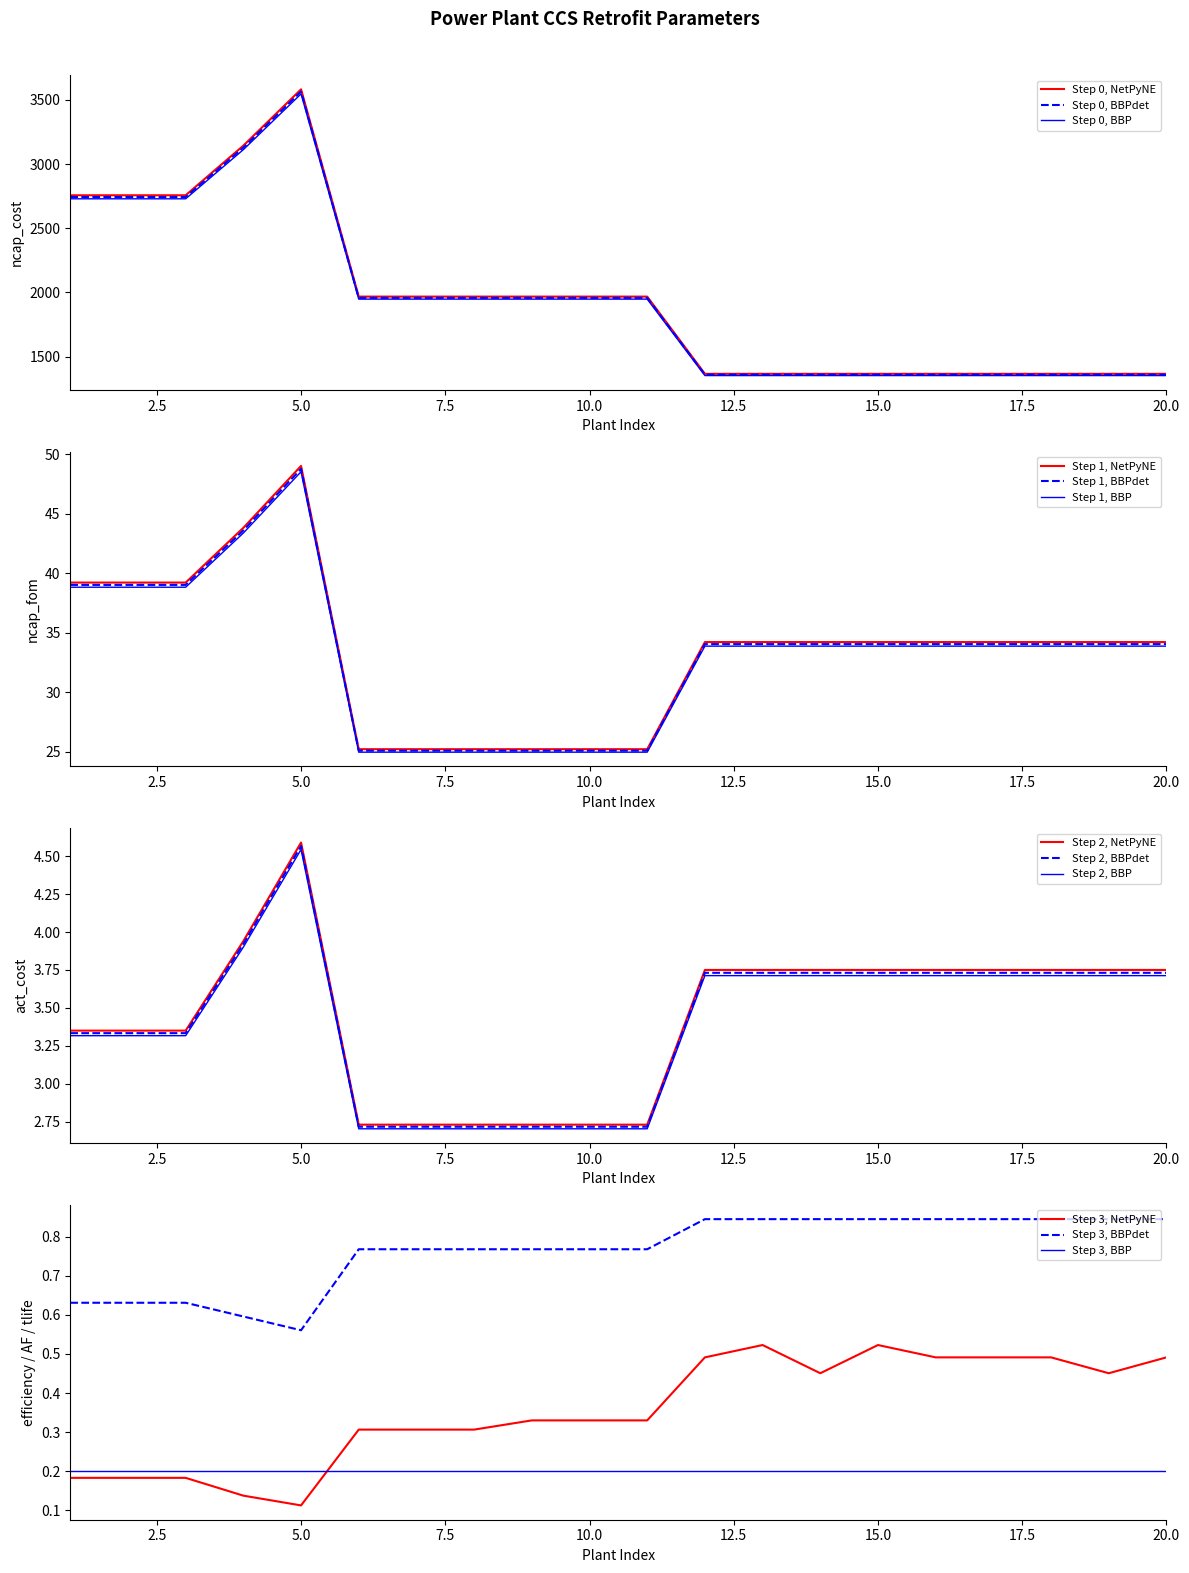

At which label is act_cost closest to 3?

6